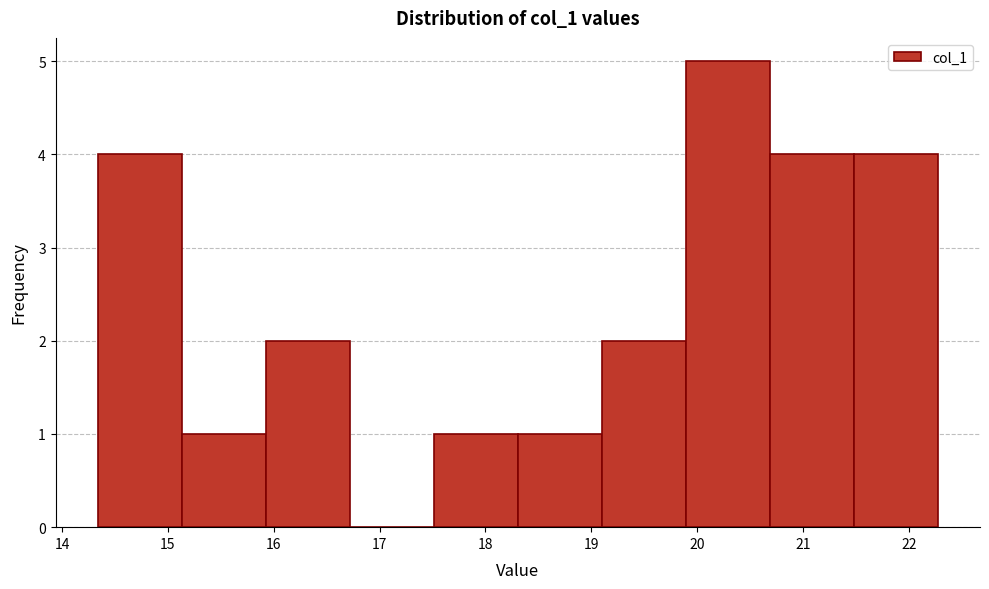

Which range on the x-axis has the tallest bar?

19.9 to 20.7